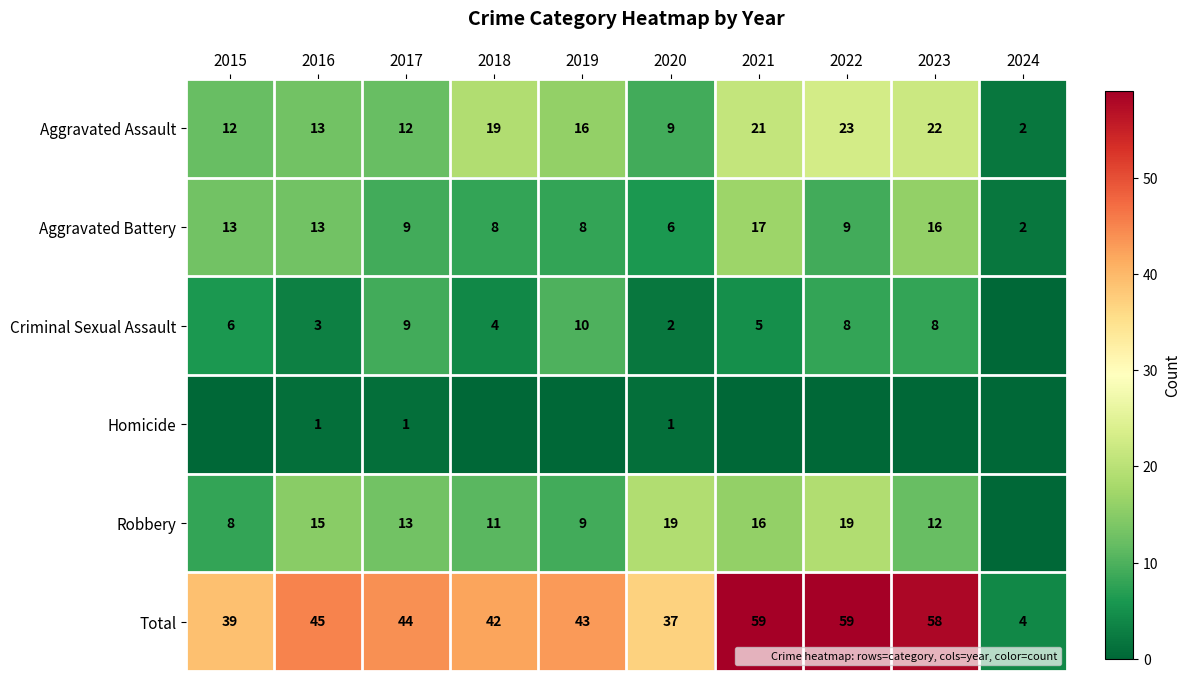

At which label does Aggravated Assault first exceed 16?

2018